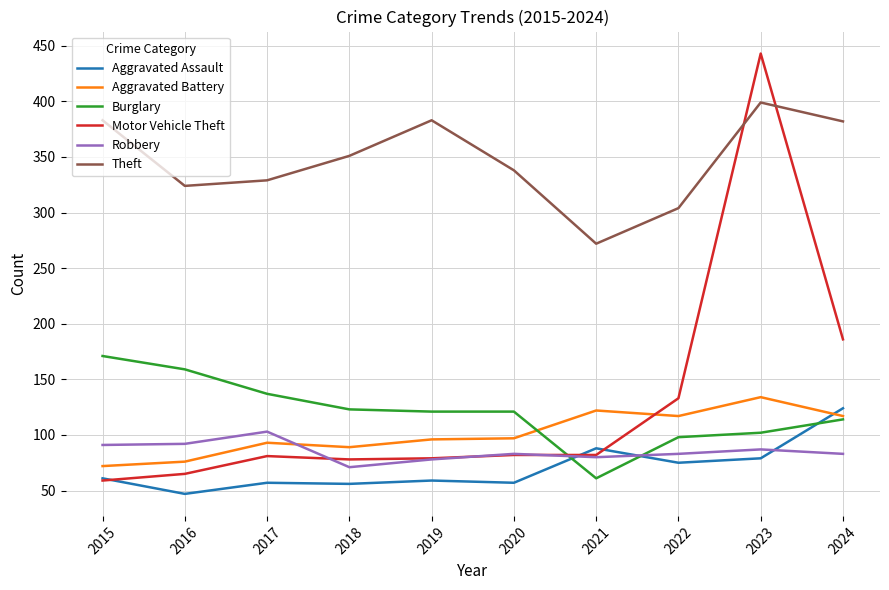

At which category is the sum across all series the highest?

2023